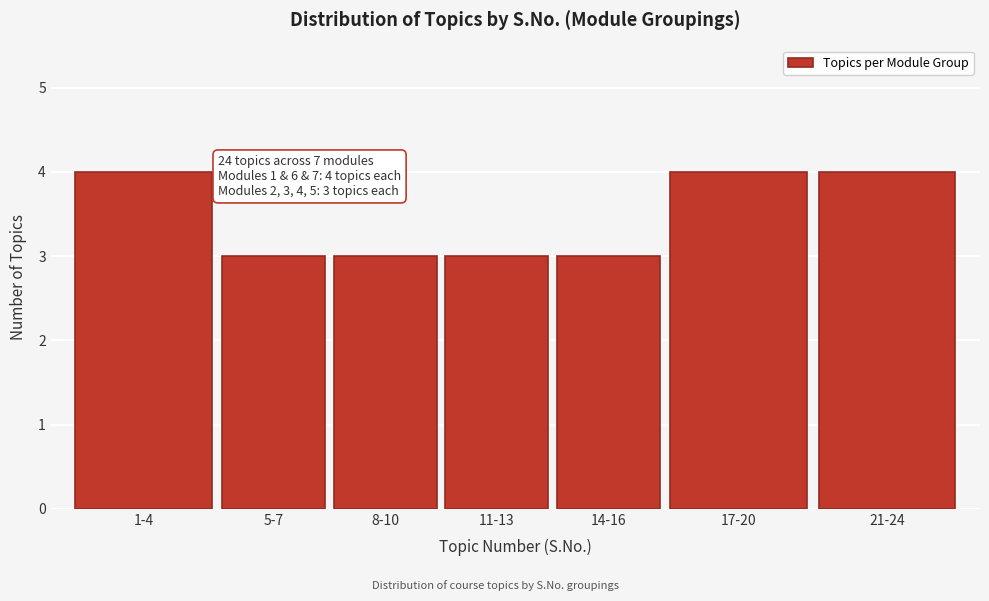

Reading left to right, extract all data points from this chart.

4	3	3	3	3	4	4